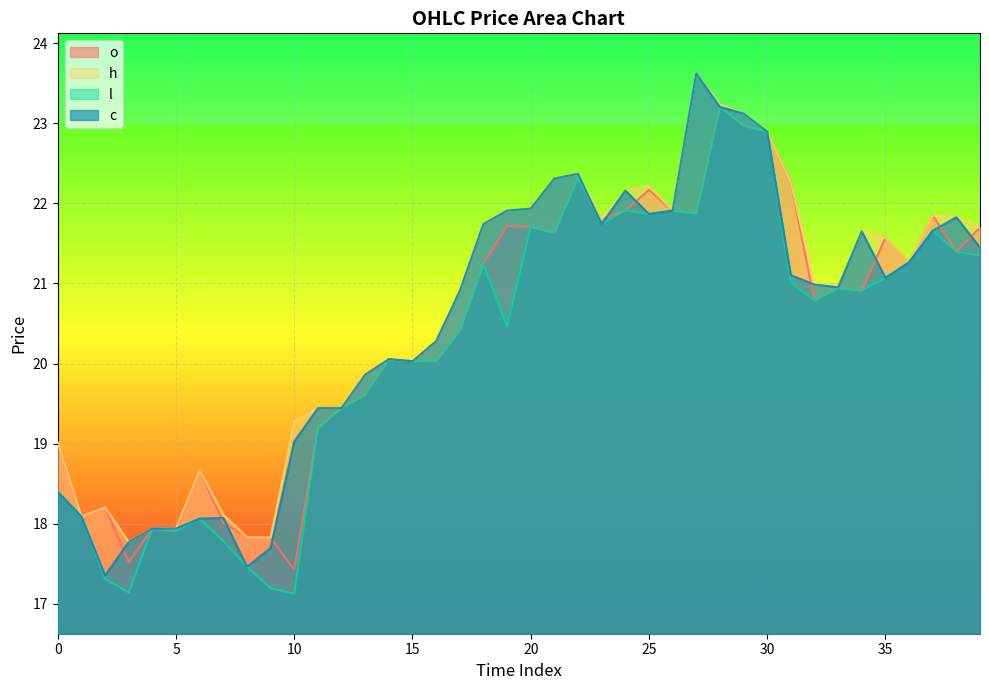

What is the maximum value for l?

23.2